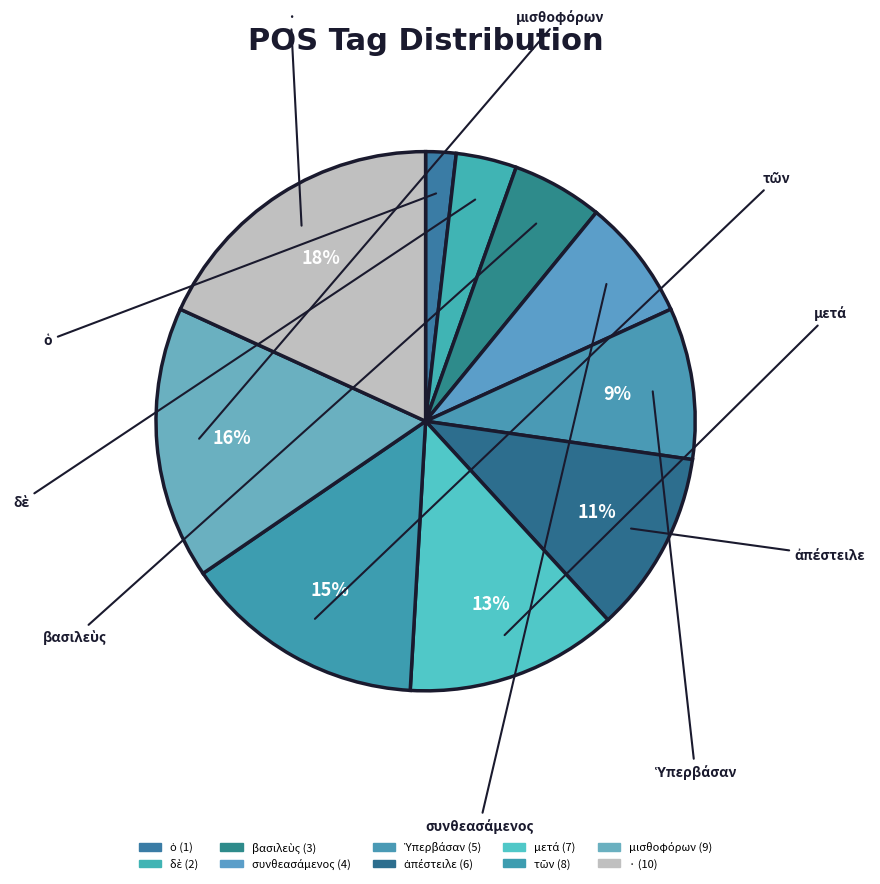

Does any single category account for the majority?

No